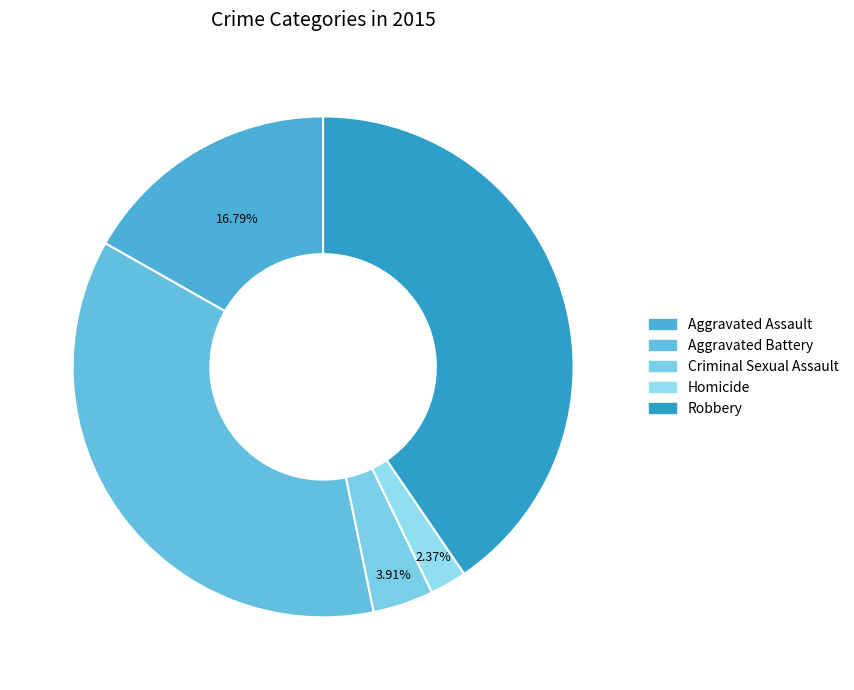

Which has a higher value, Aggravated Battery or Criminal Sexual Assault?

Aggravated Battery